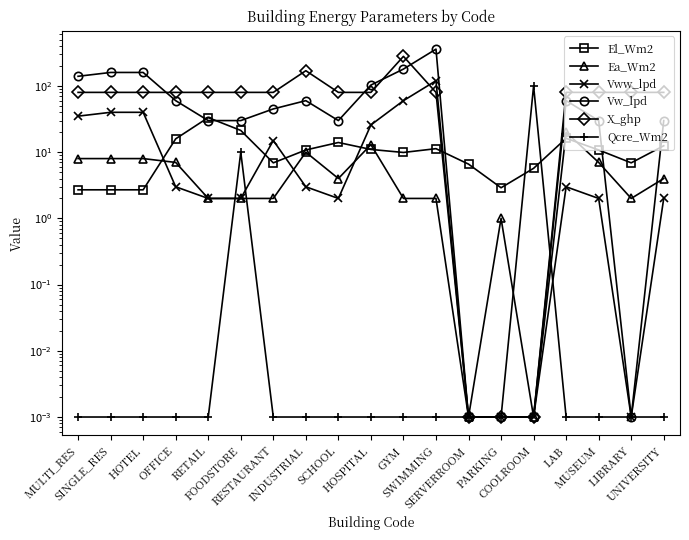

In Ea_Wm2, how many points are lower than both neighbors (excluding endpoints)?

4